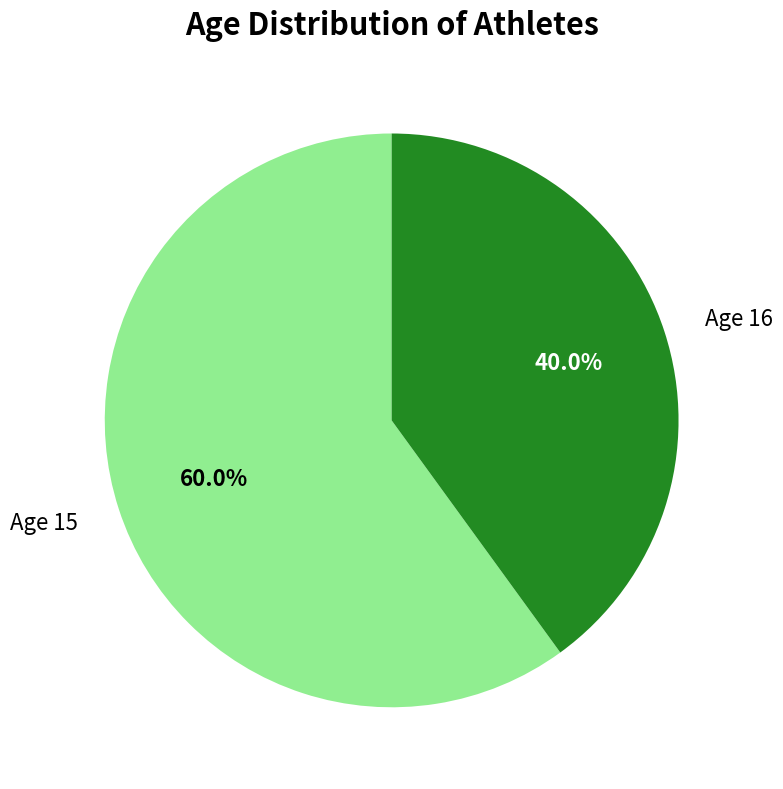

Combined, what portion of the pie is Age 16 and Age 15?

100.0%